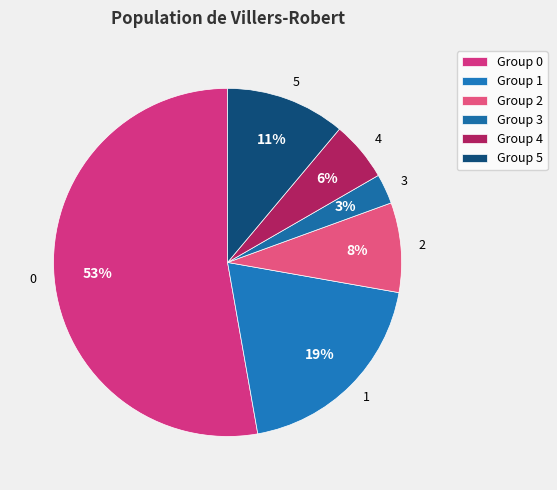

Which category has the biggest portion of the pie?

0 (j=8)